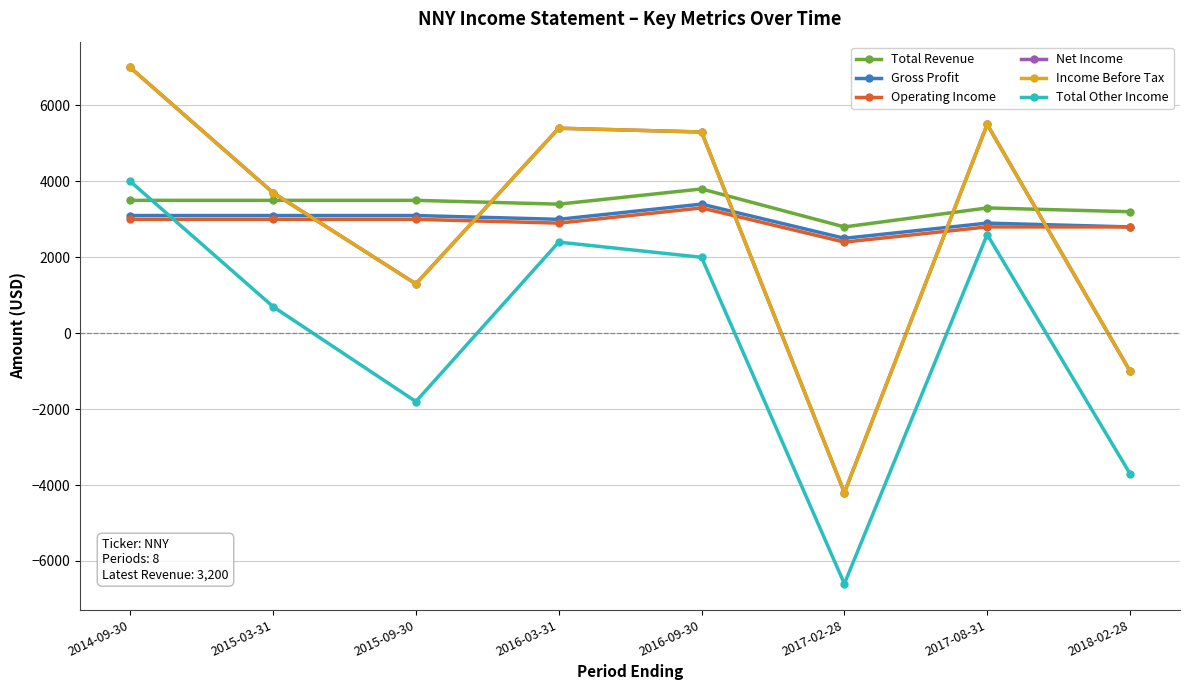

Does the chart have visible grid lines?

Yes